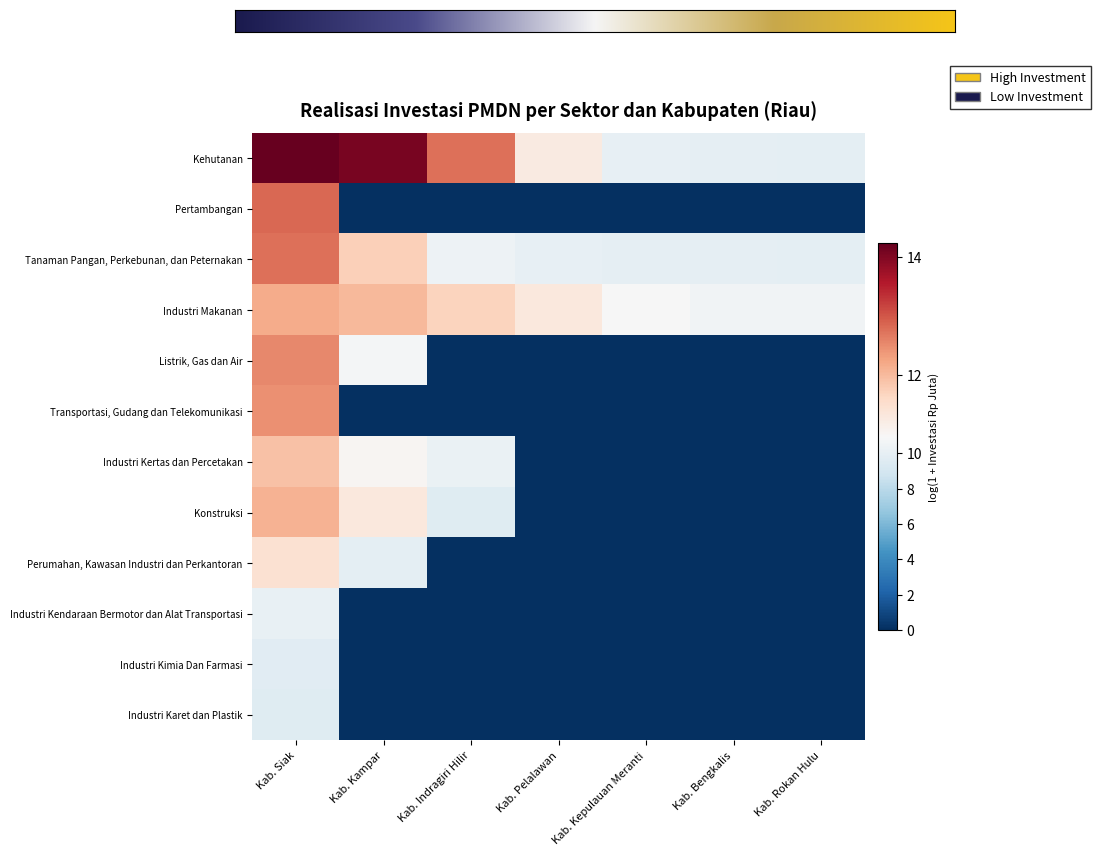

Rank the categories by Industri Makanan value from lowest to highest.

Kab. Rokan Hulu, Kab. Bengkalis, Kab. Kepulauan Meranti, Kab. Pelalawan, Kab. Indragiri Hilir, Kab. Kampar, Kab. Siak